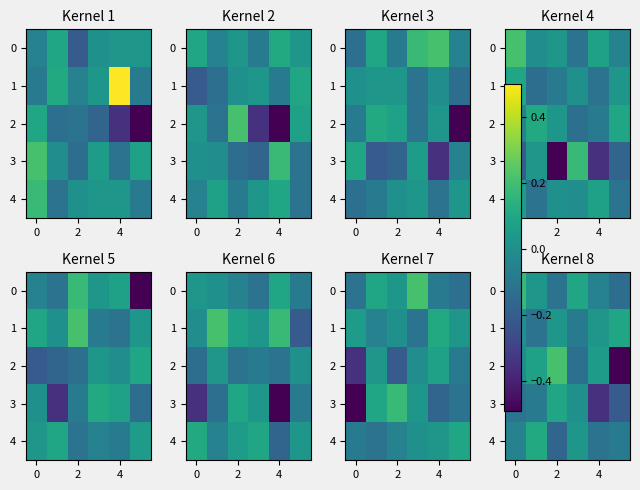

How many values in the 0 series are below 0?

3